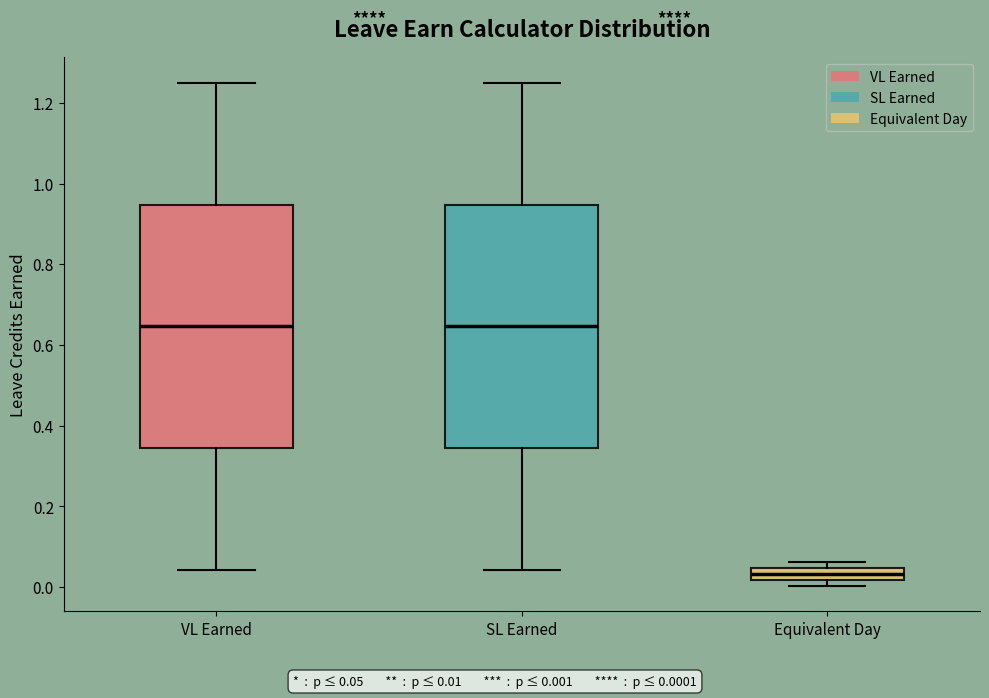

Reading left to right, read every box against the y-axis: the position of its median line, the range the box covers, and the ends of its whiskers. The values are not printed on the chart, so give them approximately, as read against the axis.

VL Earned: median 0.64, box 0.34 to 0.94, whiskers 0.04 to 1.26
SL Earned: median 0.64, box 0.34 to 0.94, whiskers 0.04 to 1.26
Equivalent Day: median 0.04 (inside the box), box 0.02 to 0.04, whiskers 0.00 to 0.06